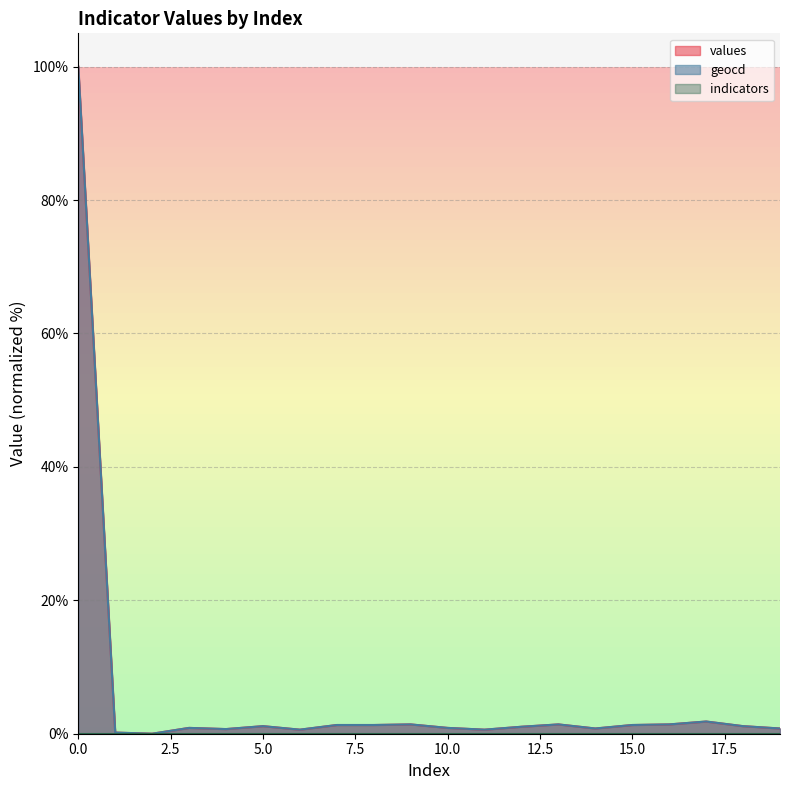

What is the sum of all geocd values?

118.7